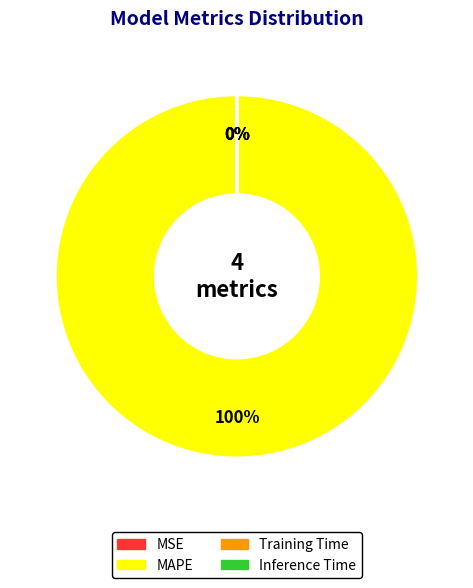

Is there any slice that represents more than half of the pie?

Yes